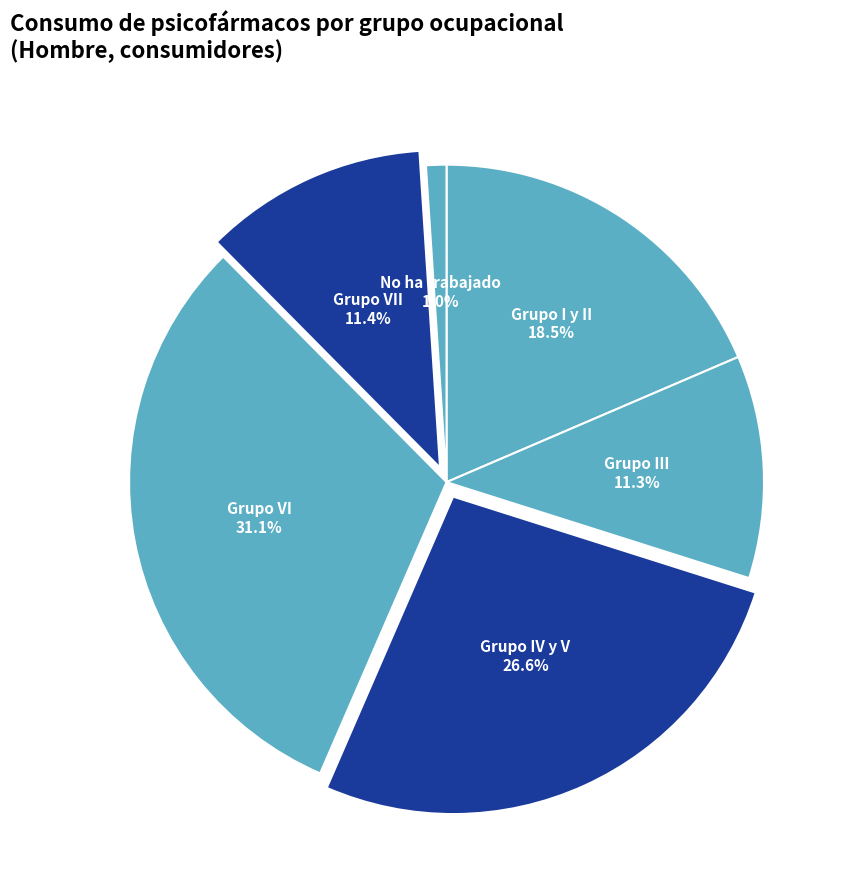

How many slices are in this pie chart?

6